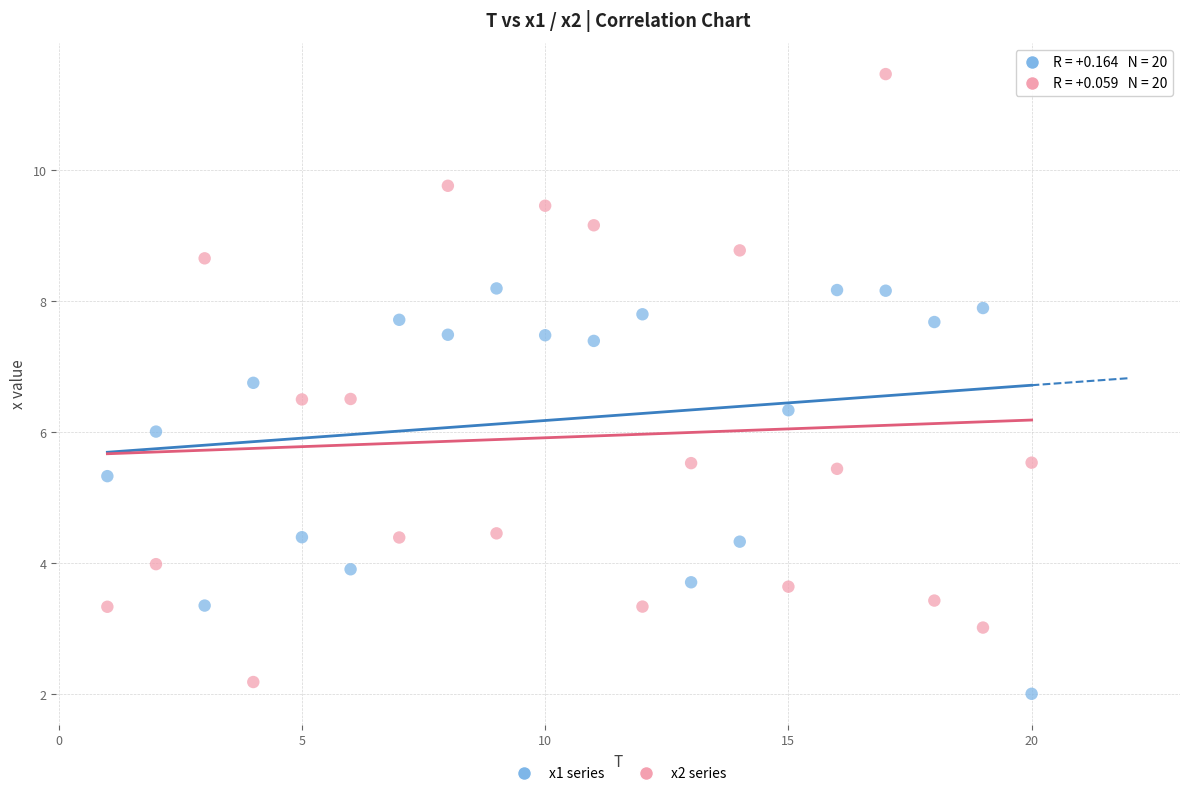

What are all the series names shown in the legend?

x1 series, x2 series